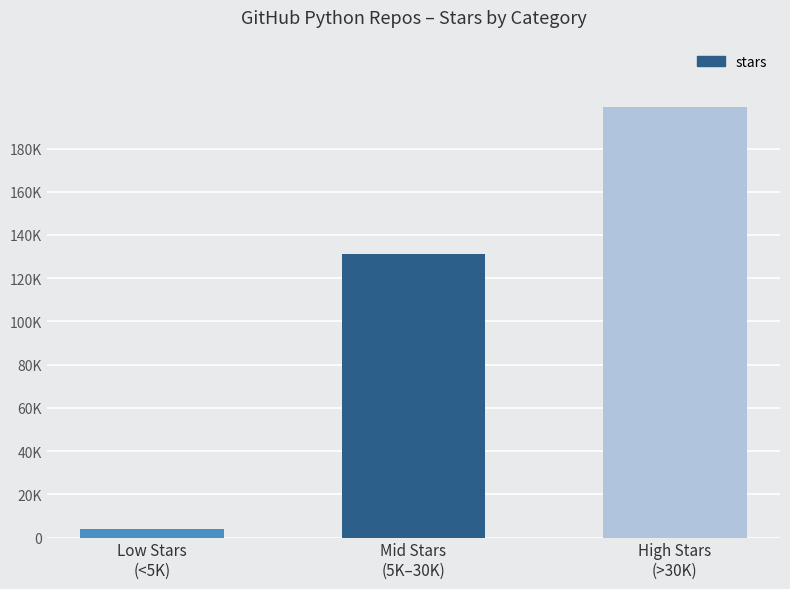

Where is the data nearest to the value 101473?

Mid Stars
(5K–30K)